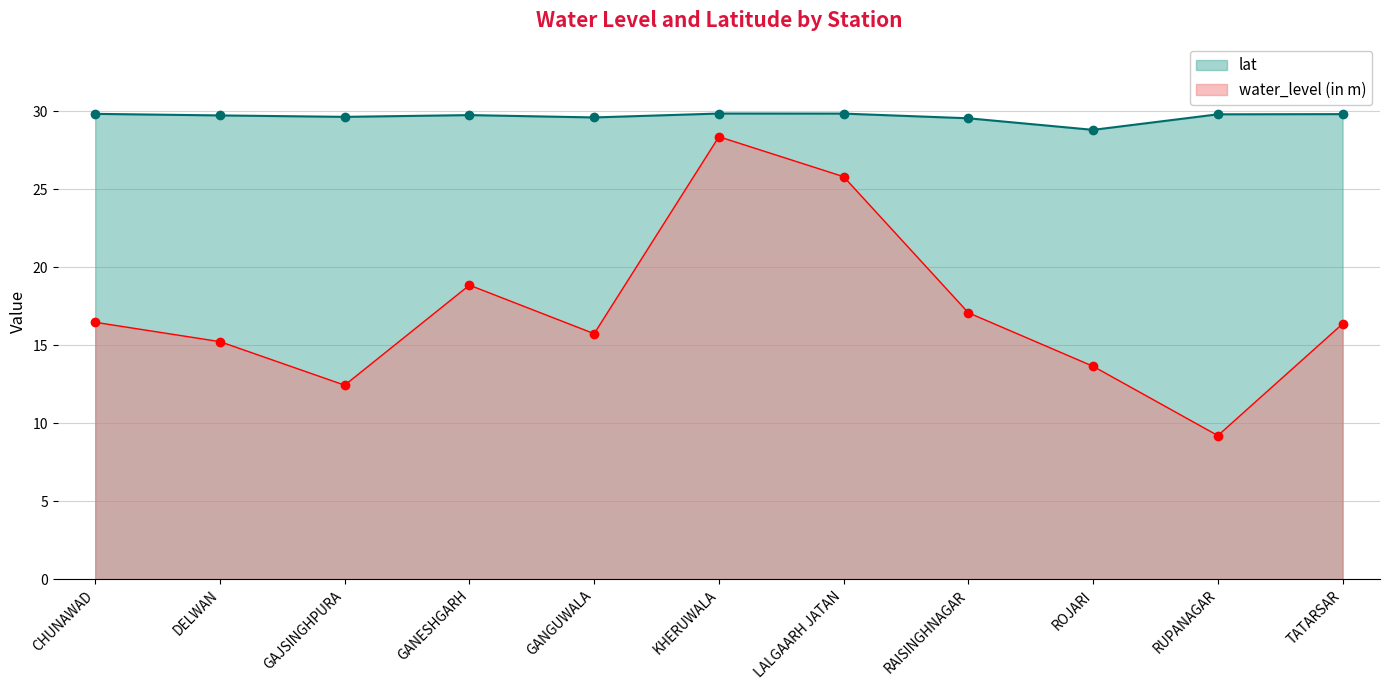

What is the label of the 2nd point from the right?

RUPANAGAR